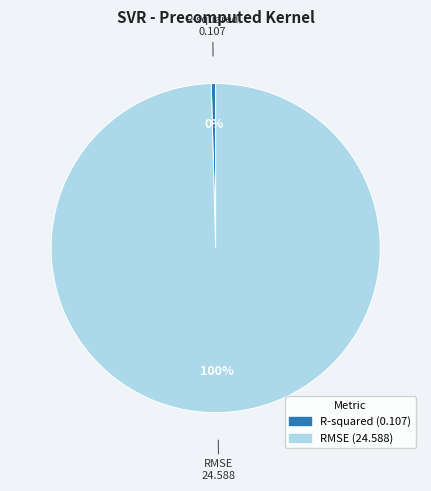

Between RMSE and R-squared, which is larger?

RMSE